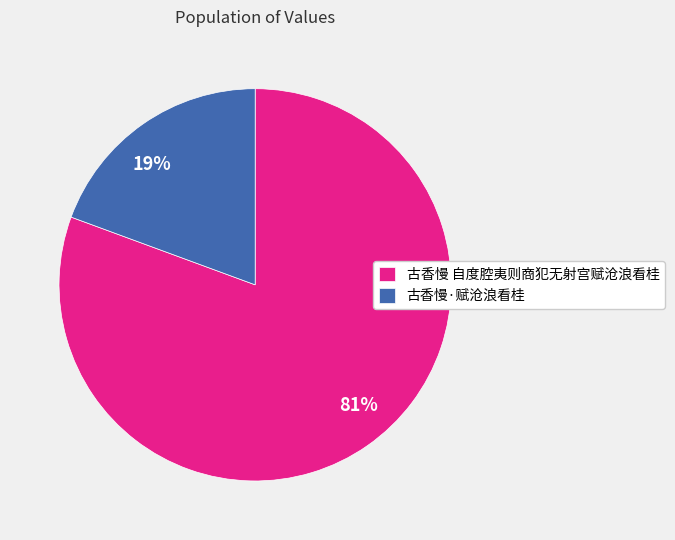

How many segments does this pie chart have?

2